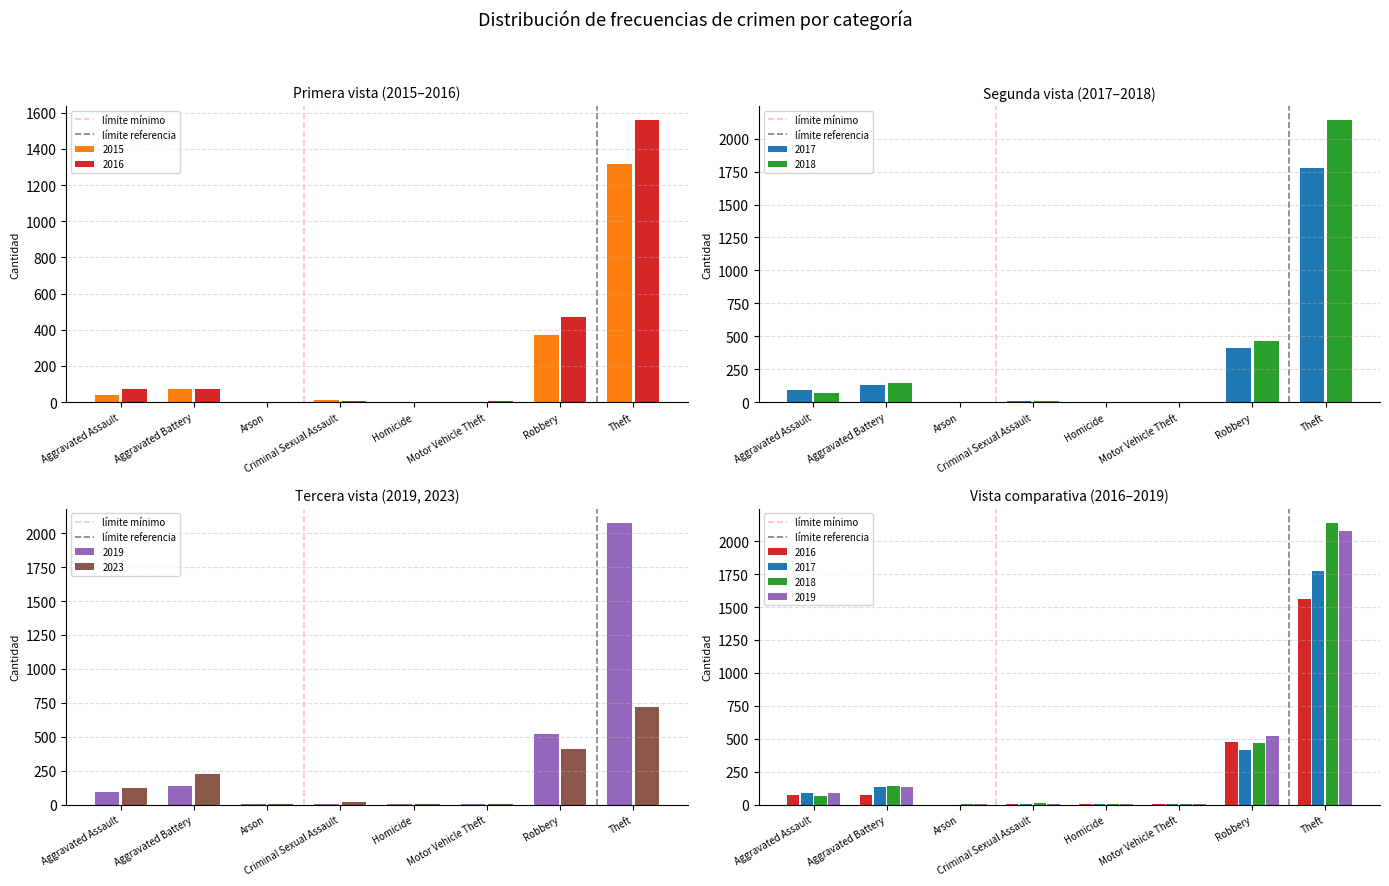

The límite referencia series shows 1 at Aggravated Battery. True or false?

True